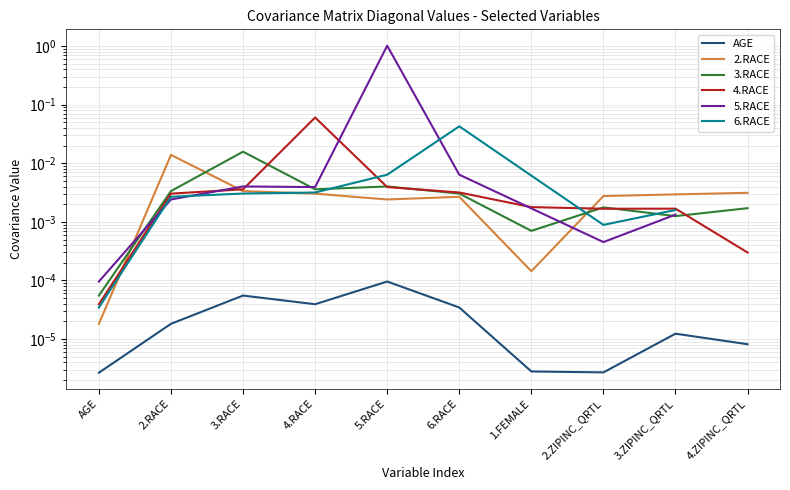

True or false: AGE has more than 0 points higher than both neighbors.

True